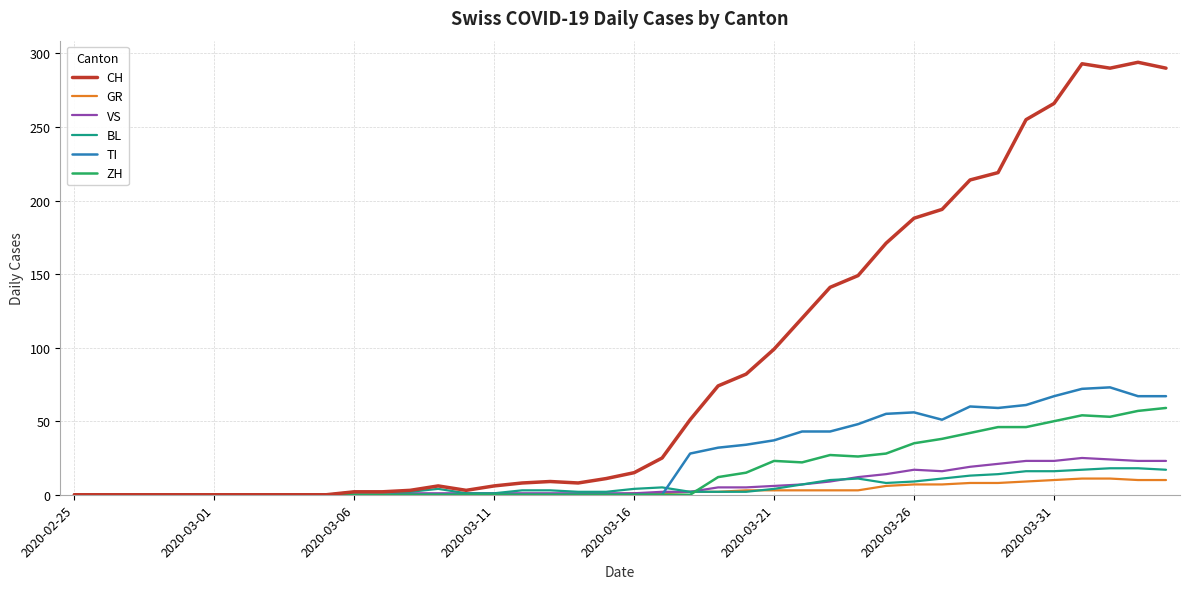

At how many categories does at least one series exceed 232?

6